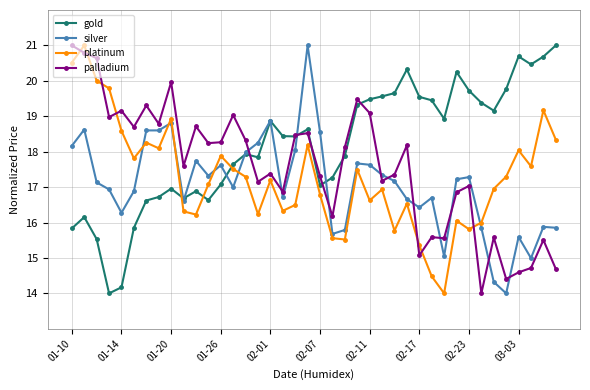

Which series has the largest total across all categories?

gold